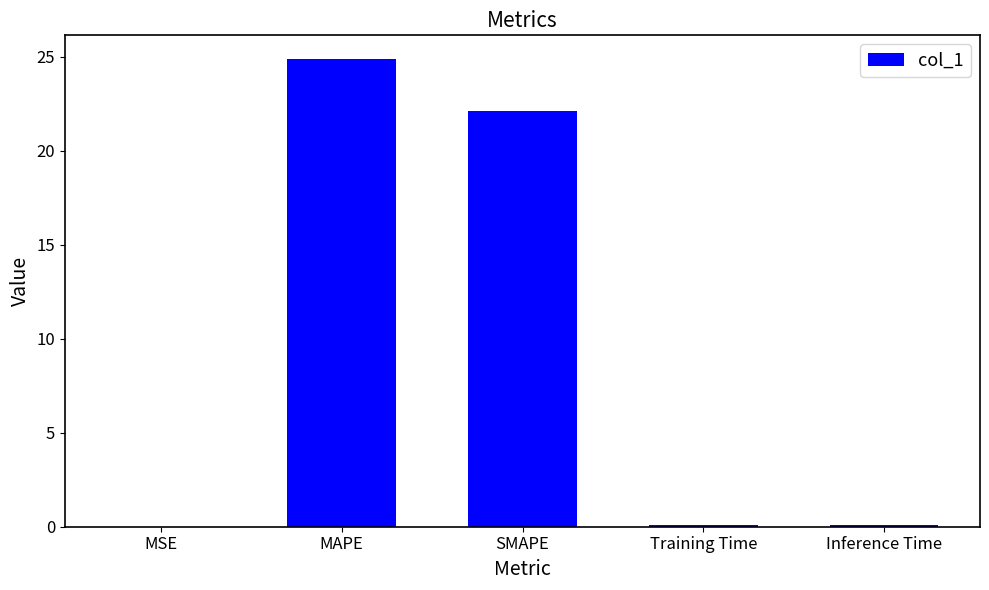

The value at SMAPE is 29.9. True or false?

False